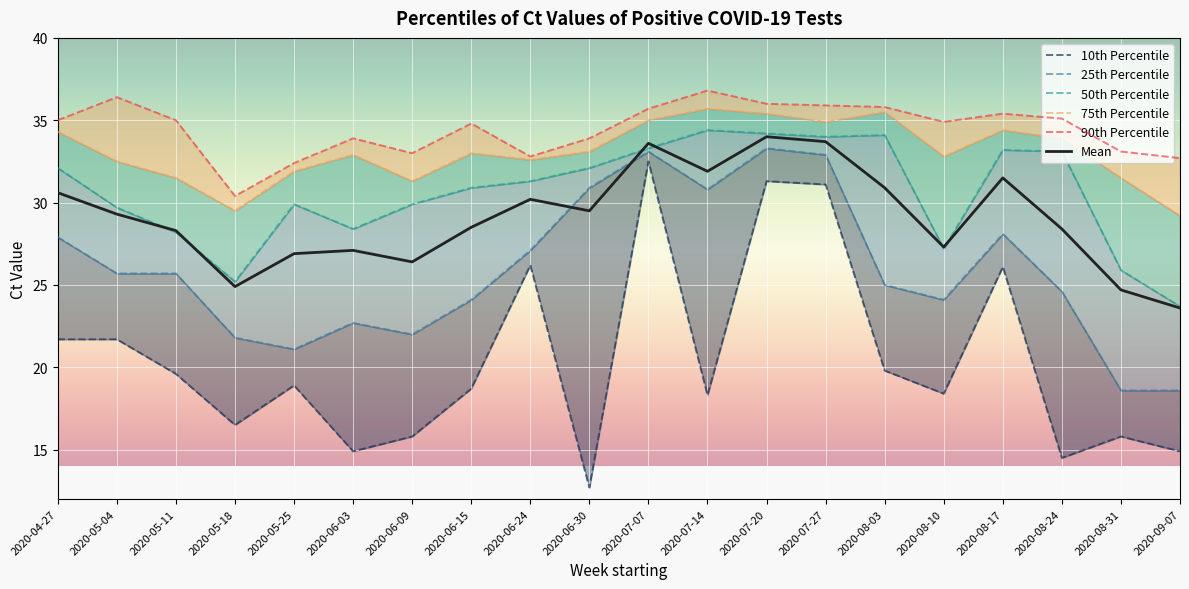

Which series changed the most between 2020-06-15 and 2020-06-24?

10th Percentile